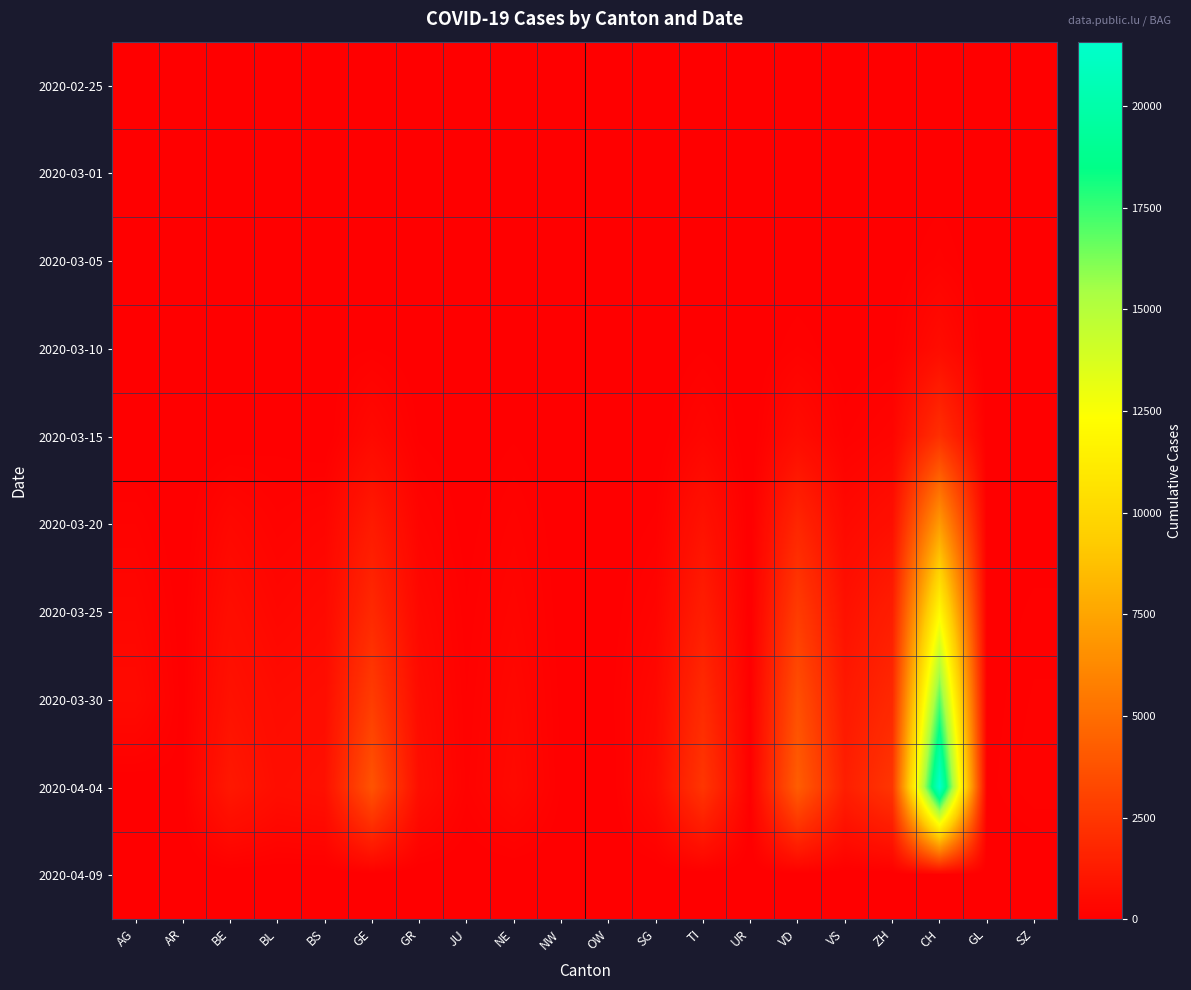

Reading left to right, list all the values displayed in this chart.

2020-02-25: AG=0	AR=0	BE=0	BL=0	BS=0	GE=0	GR=0	JU=0	NE=0	NW=0	OW=0	SG=0	TI=0	UR=0	VD=0	VS=0	ZH=0	CH=0	GL=0	SZ=0
2020-03-01: AG=0	AR=0	BE=2	BL=1	BS=1	GE=10	GR=6	JU=1	NE=1	NW=0	OW=0	SG=0	TI=2	UR=0	VD=2	VS=0	ZH=7	CH=36	GL=0	SZ=0
2020-03-05: AG=9	AR=1	BE=0	BL=6	BS=8	GE=20	GR=14	JU=4	NE=9	NW=0	OW=0	SG=0	TI=25	UR=0	VD=5	VS=2	ZH=23	CH=142	GL=0	SZ=0
2020-03-10: AG=17	AR=0	BE=0	BL=22	BS=33	GE=80	GR=22	JU=7	NE=31	NW=0	OW=0	SG=0	TI=75	UR=0	VD=130	VS=22	ZH=62	CH=570	GL=1	SZ=0
2020-03-15: AG=0	AR=0	BE=0	BL=54	BS=0	GE=435	GR=71	JU=19	NE=74	NW=8	OW=0	SG=0	TI=293	UR=0	VD=566	VS=115	ZH=250	CH=2165	GL=10	SZ=11
2020-03-20: AG=168	AR=0	BE=377	BL=184	BS=270	GE=1212	GR=226	JU=44	NE=189	NW=28	OW=0	SG=98	TI=849	UR=7	VD=1754	VS=436	ZH=711	CH=7022	GL=20	SZ=50
2020-03-25: AG=319	AR=34	BE=624	BL=341	BS=462	GE=1870	GR=393	JU=92	NE=280	NW=44	OW=27	SG=228	TI=1354	UR=0	VD=2738	VS=793	ZH=1358	CH=11990	GL=40	SZ=97
2020-03-30: AG=481	AR=50	BE=826	BL=539	BS=617	GE=2761	GR=535	JU=128	NE=378	NW=63	OW=46	SG=389	TI=1962	UR=53	VD=3605	VS=1144	ZH=1849	CH=16947	GL=51	SZ=135
2020-04-04: AG=0	AR=66	BE=1106	BL=656	BS=767	GE=3816	GR=657	JU=154	NE=452	NW=80	OW=0	SG=504	TI=2442	UR=66	VD=4257	VS=1418	ZH=2451	CH=21583	GL=61	SZ=168
2020-04-09: AG=0	AR=0	BE=0	BL=0	BS=0	GE=0	GR=0	JU=0	NE=0	NW=0	OW=0	SG=0	TI=0	UR=0	VD=0	VS=0	ZH=0	CH=0	GL=0	SZ=0